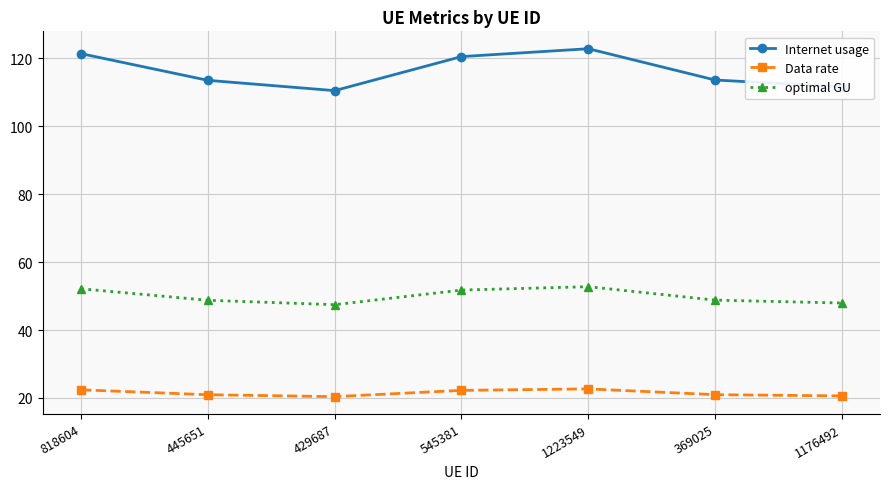

Is it true that optimal GU equals 10.6 at 1176492?

False